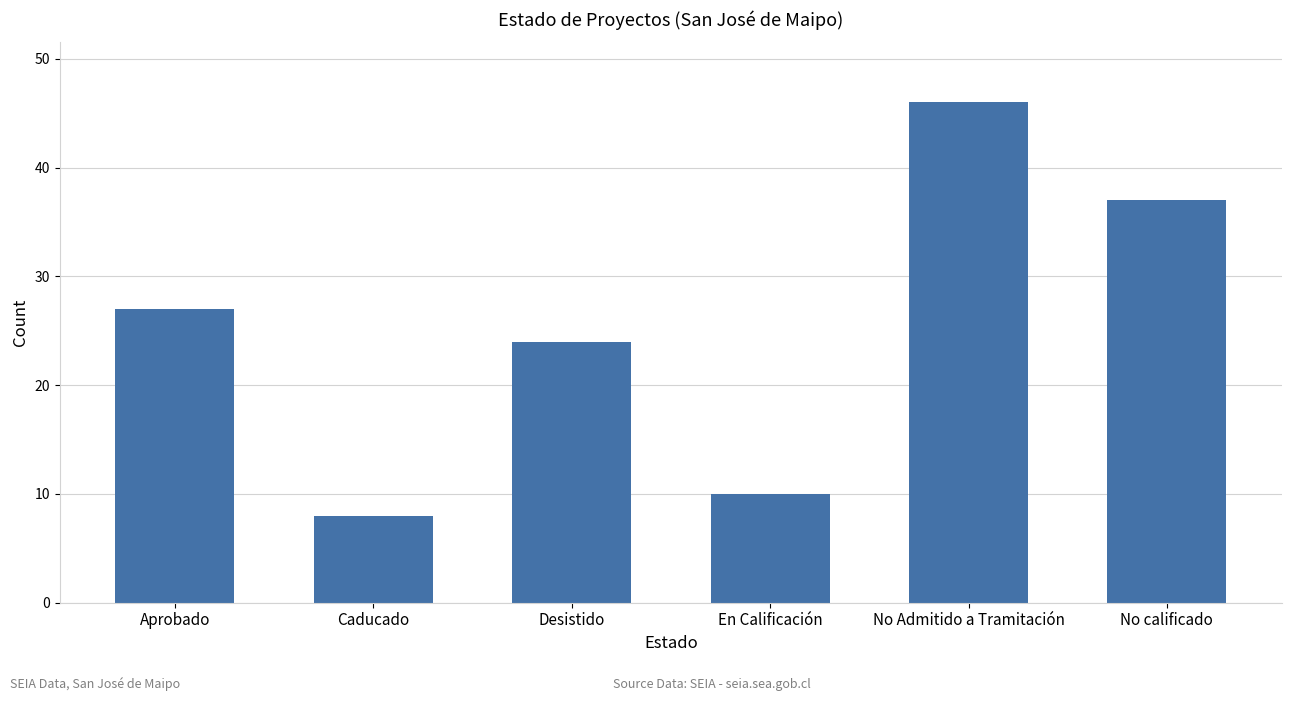

The chart shows a value of 10 at En Calificación. True or false?

True